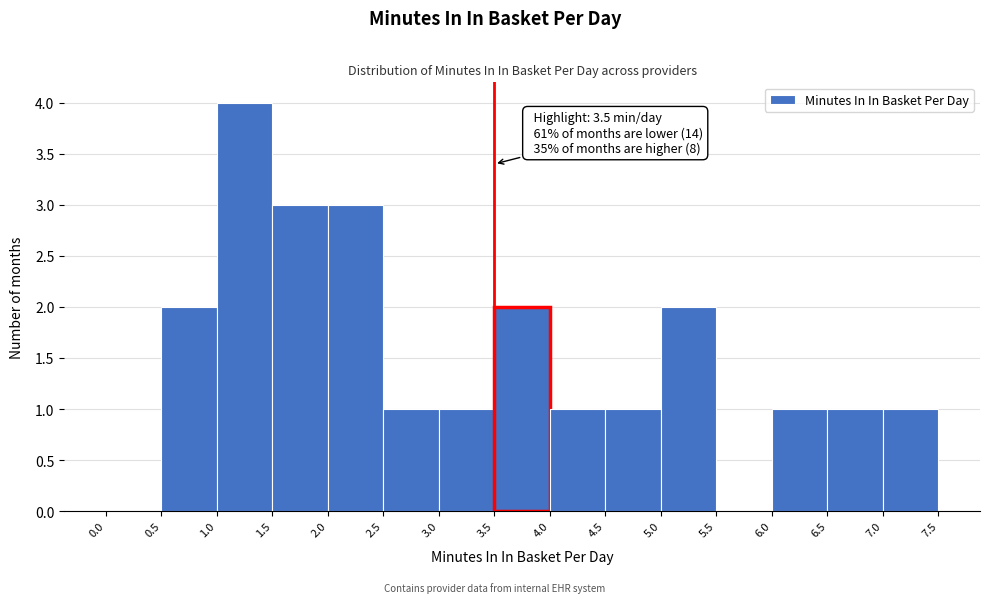

Over which range of the x-axis is the bar tallest?

1.0 to 1.5